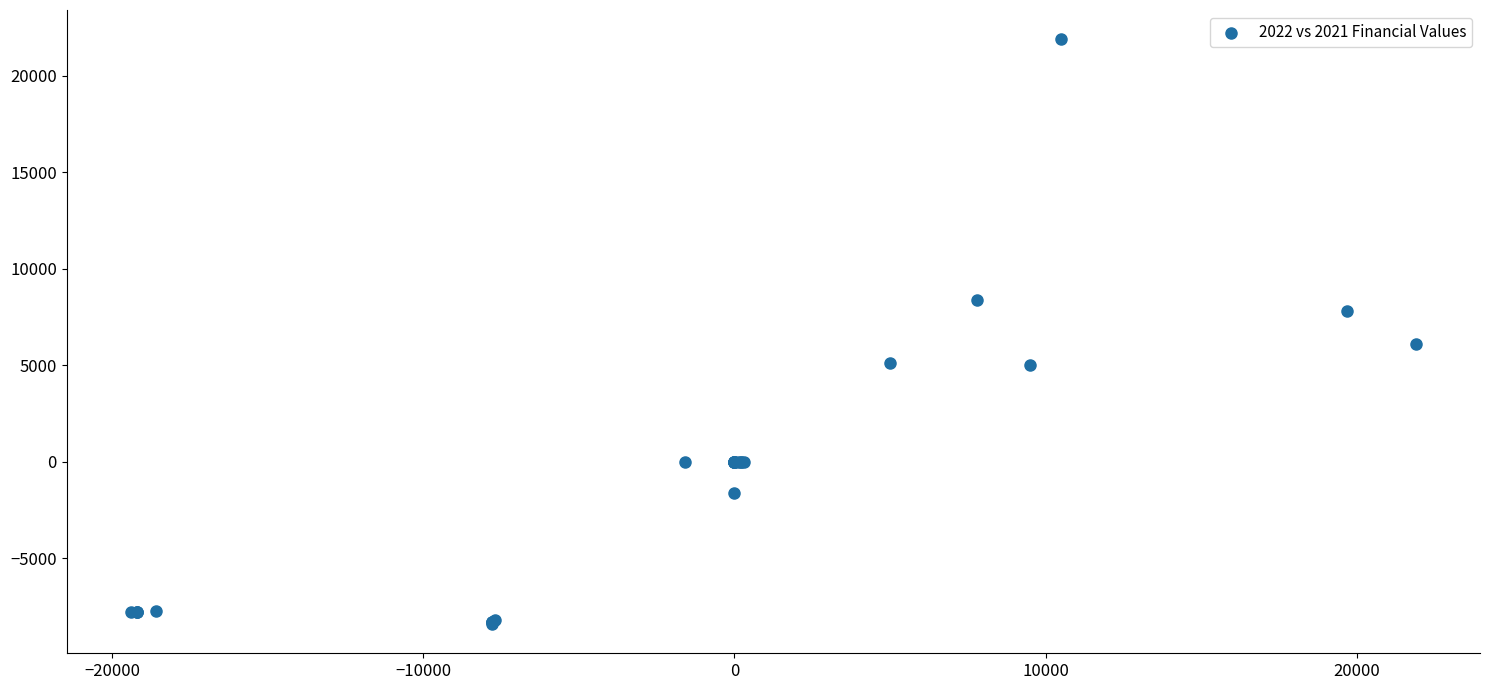

What Y value in the scatter plot is closest to 6750?

6100